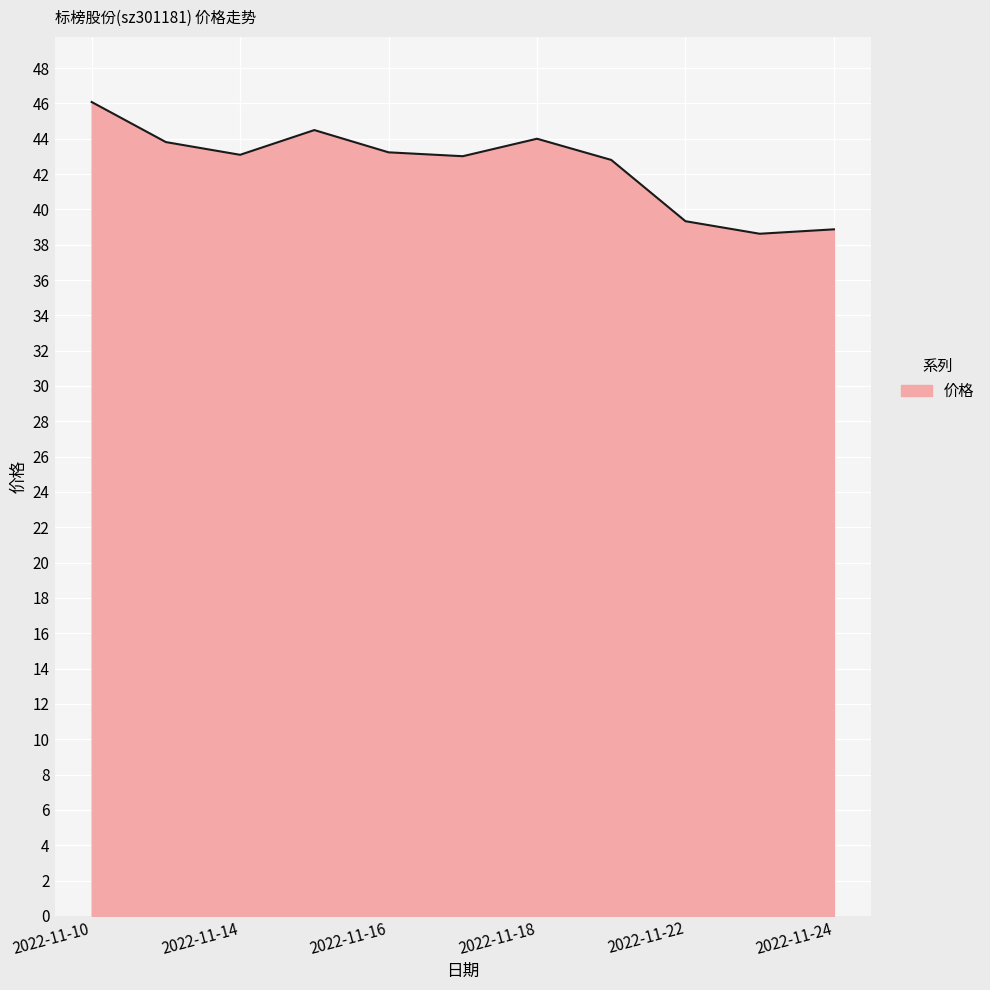

What is the minimum value shown in the chart?

38.6